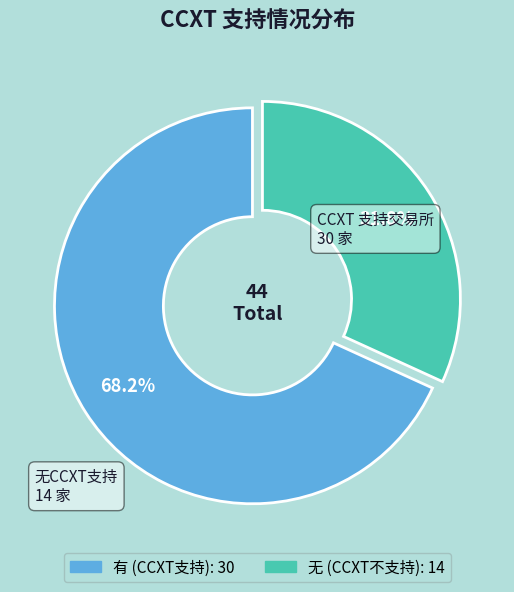

What is the largest slice in the pie chart?

有